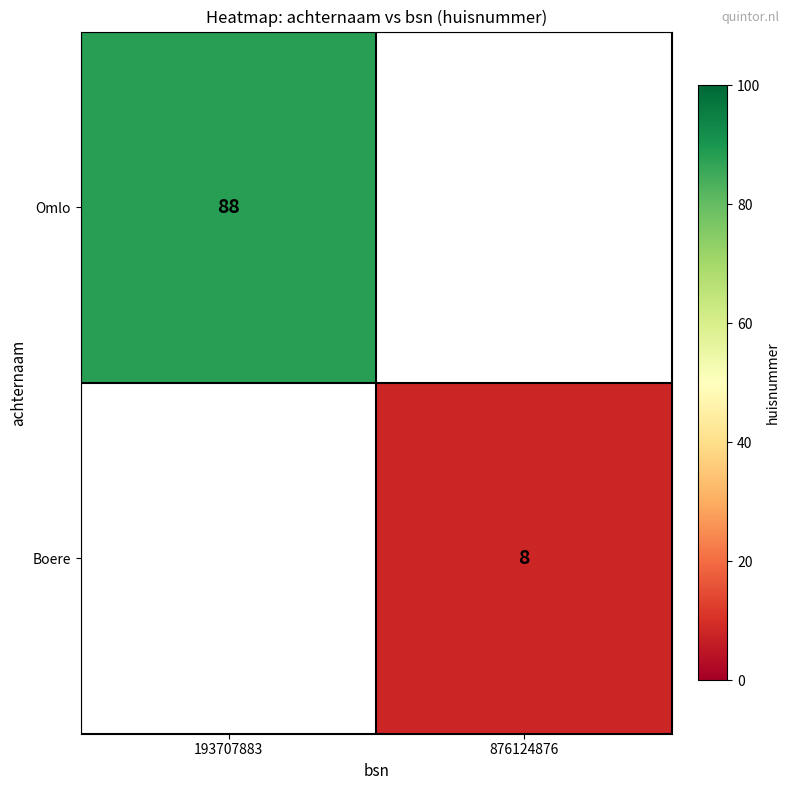

The Boere series shows 12.2 at 876124876. True or false?

False